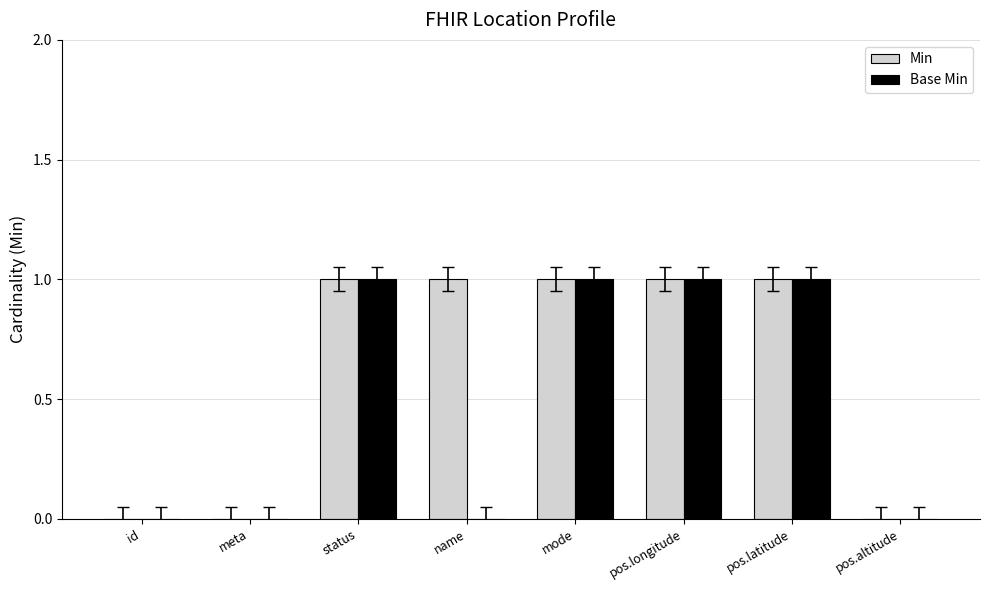

Is the value of Min at id greater than the value of Base Min at pos.latitude?

No